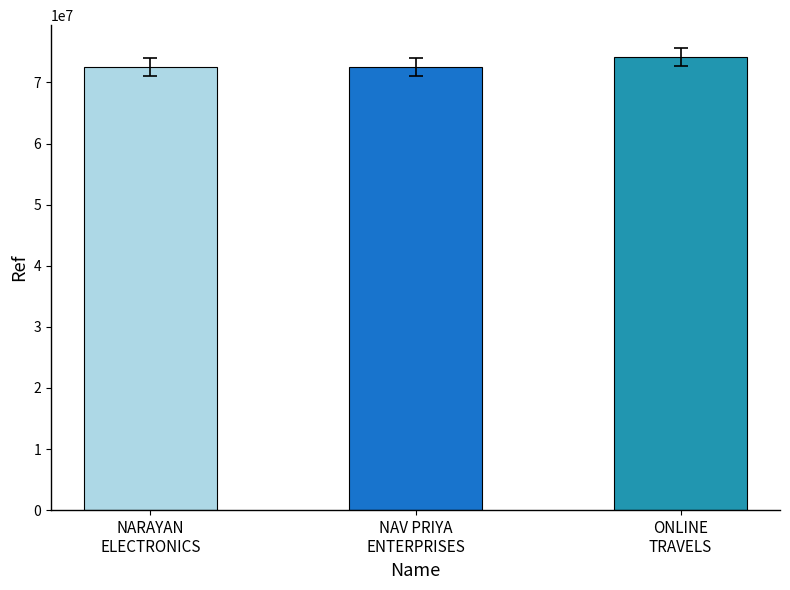

How many bars are there in total?

3